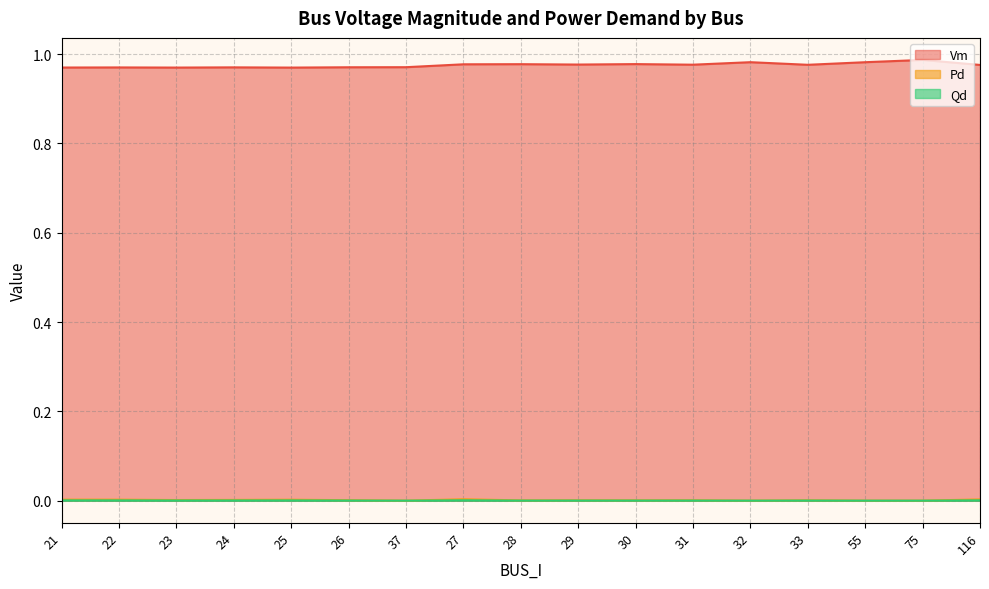

Rank the categories by Vm value from highest to lowest.

75, 32, 55, 30, 28, 27, 29, 31, 33, 116, 37, 26, 24, 22, 21, 23, 25